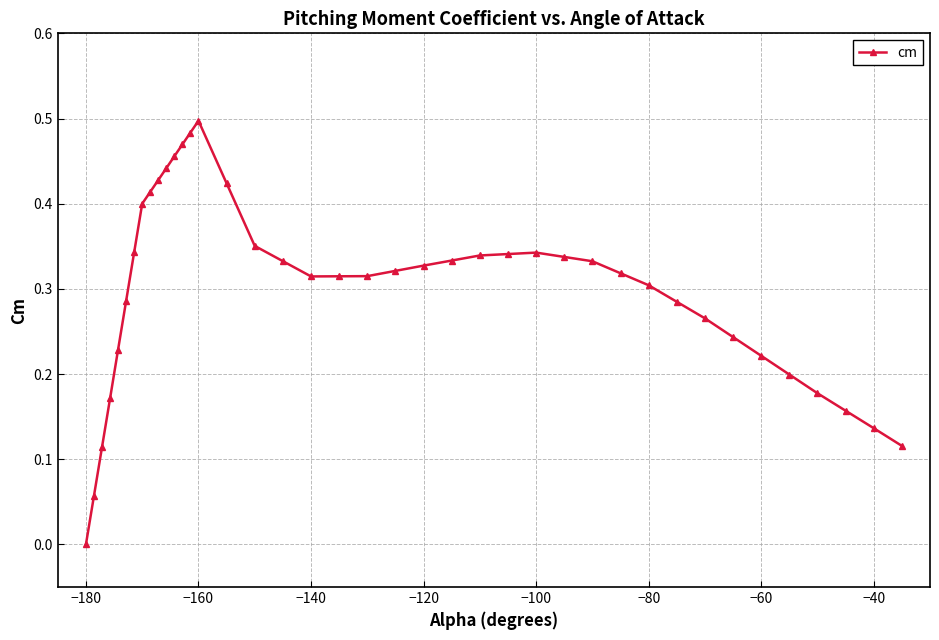

True or false: the data has more than 0 interior local peaks.

True